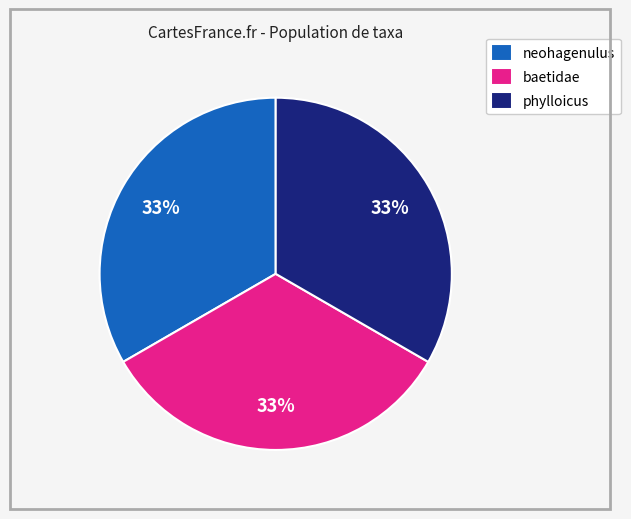

To the nearest percent, what portion does phylloicus represent?

33%